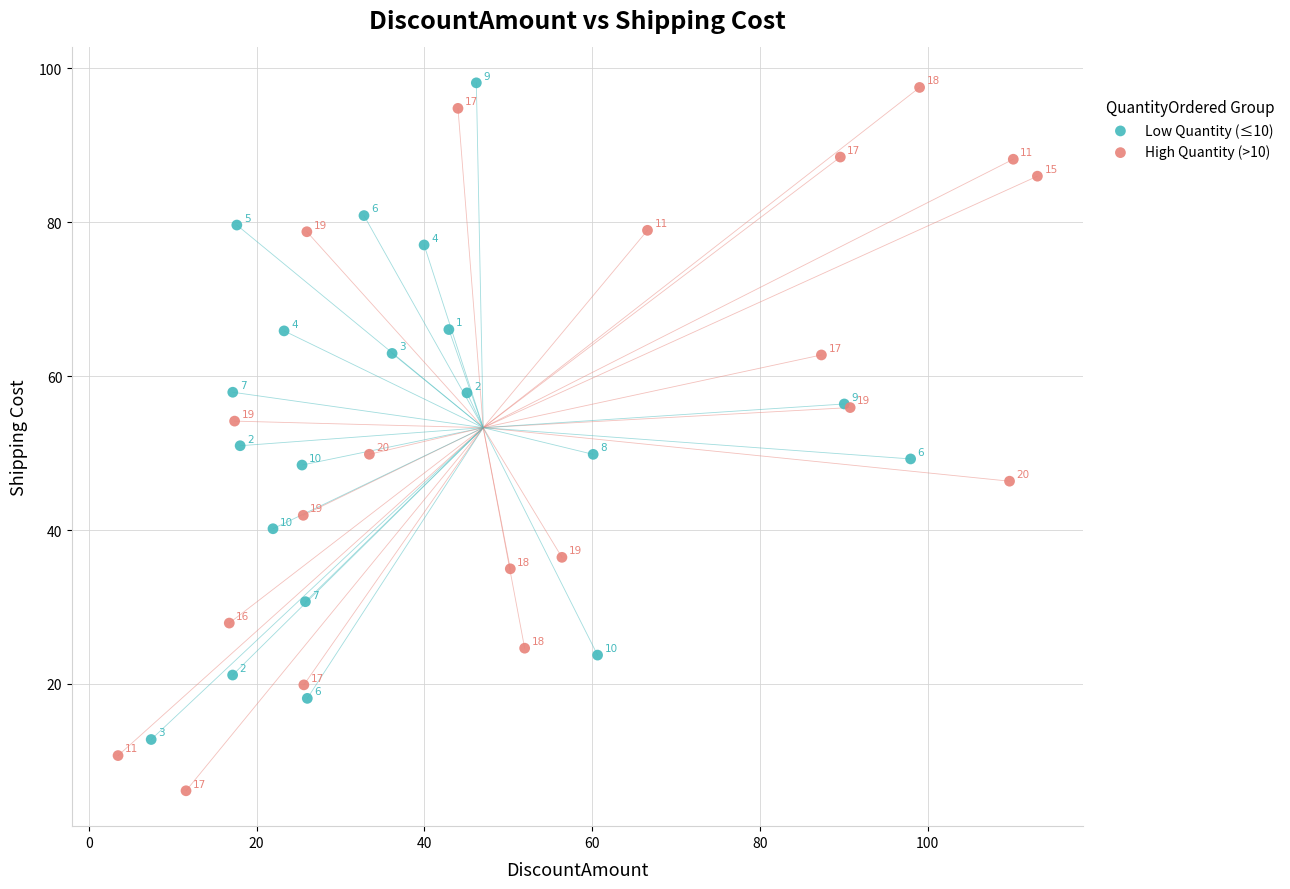

Which series reaches the minimum Y coordinate?

High Quantity (>10)